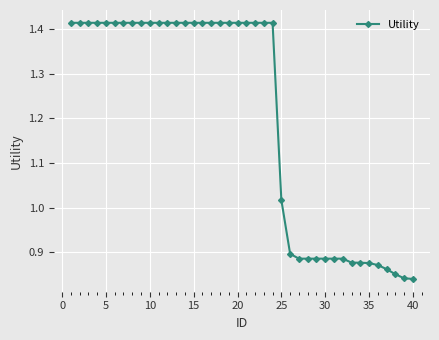

What is the average value?

1.2